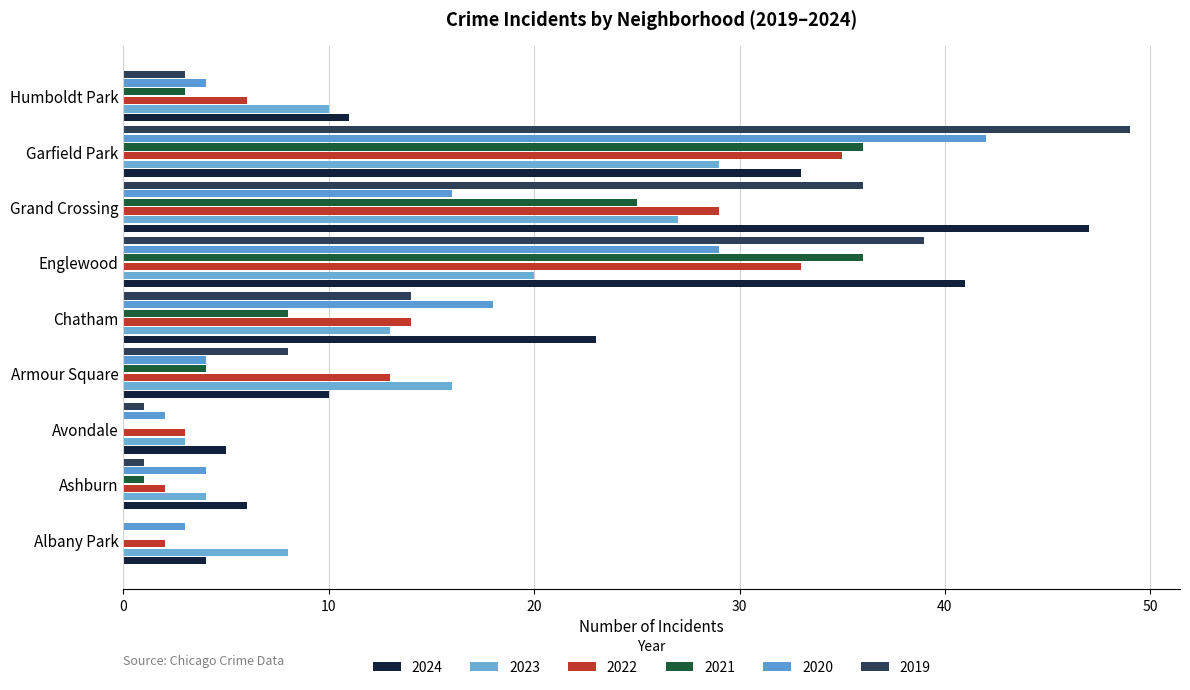

What are all the series names shown in the legend?

2024, 2023, 2022, 2021, 2020, 2019